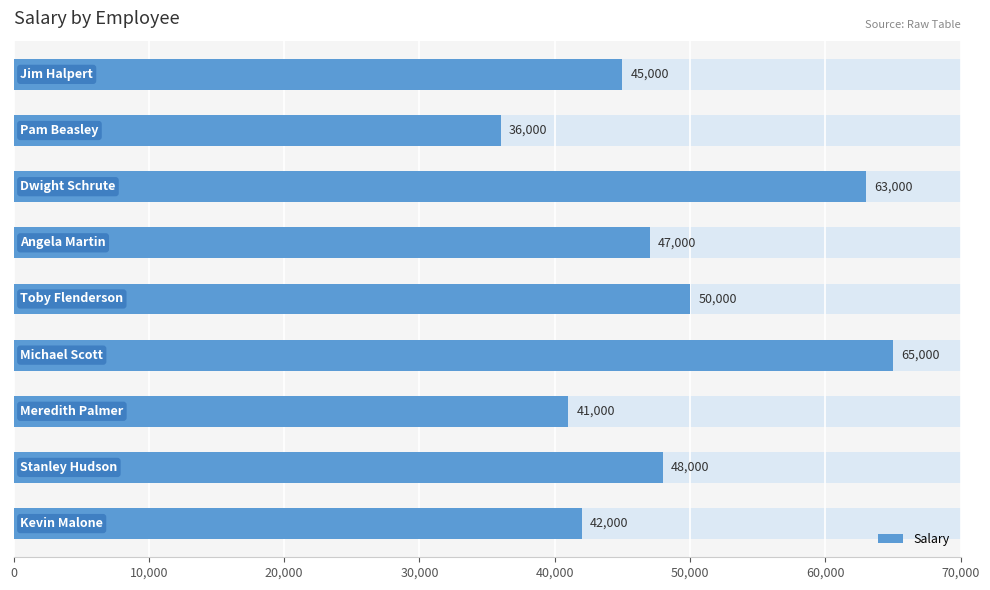

The chart shows a value of 13139 at 30,000. True or false?

False